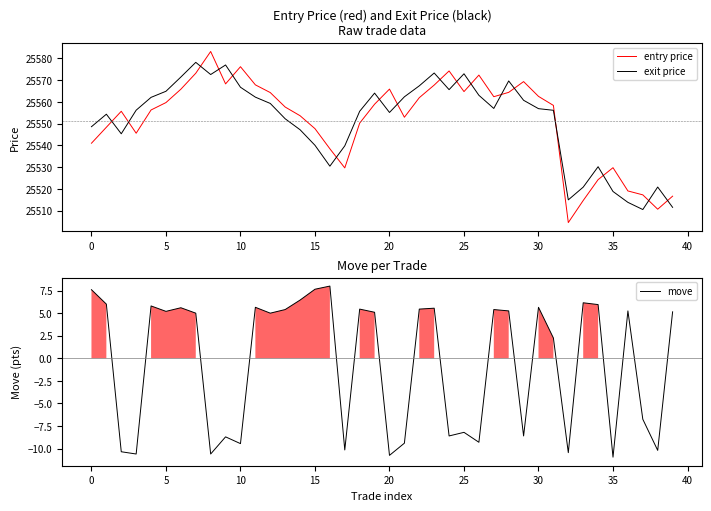

Which category has the lowest value in the move series?

35